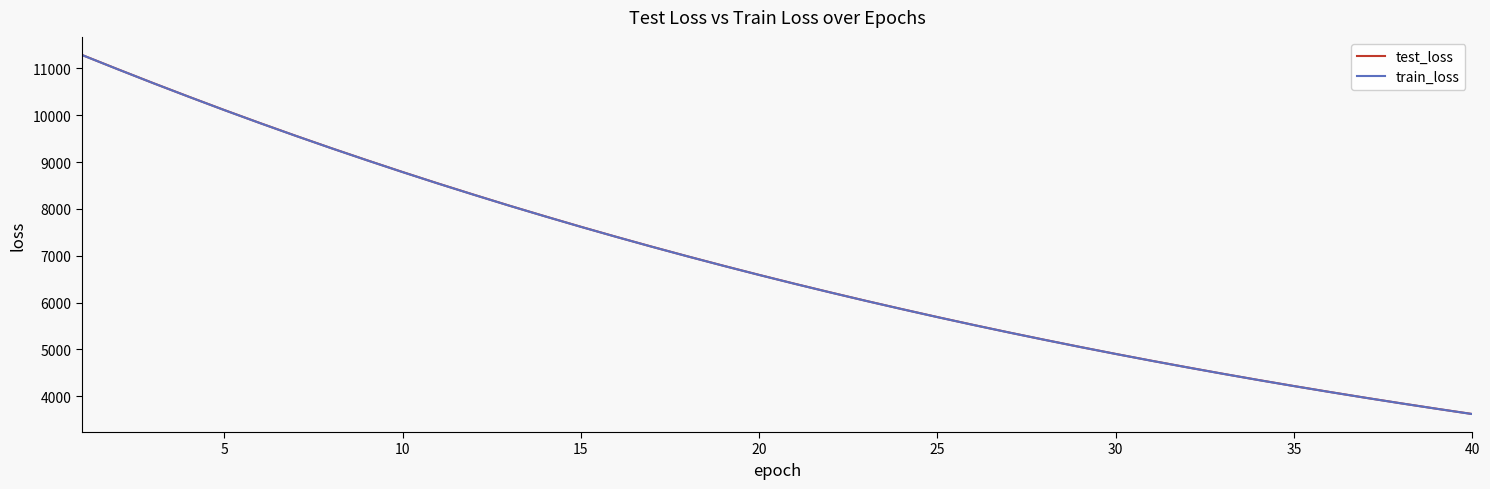

What is the maximum value for train_loss?

11287.6